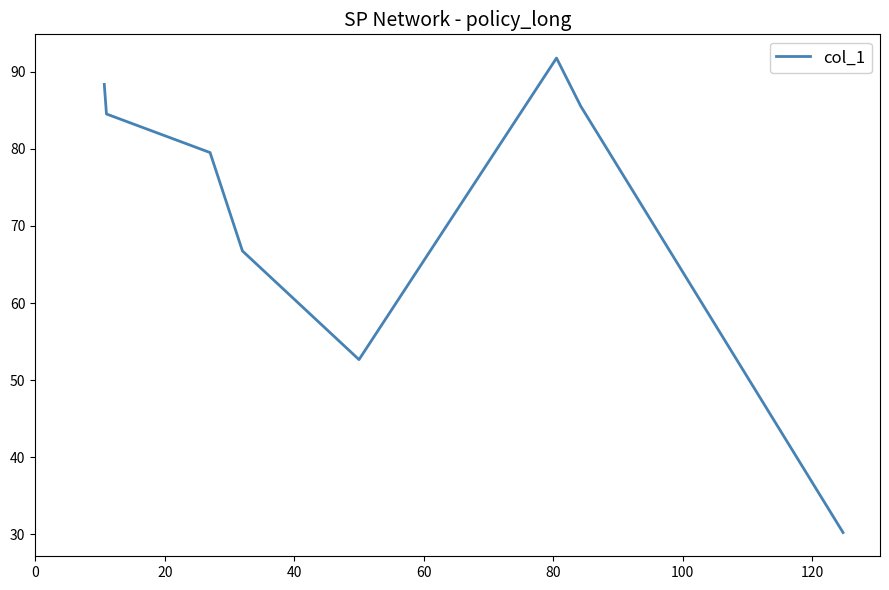

What is the greatest value displayed?

91.8